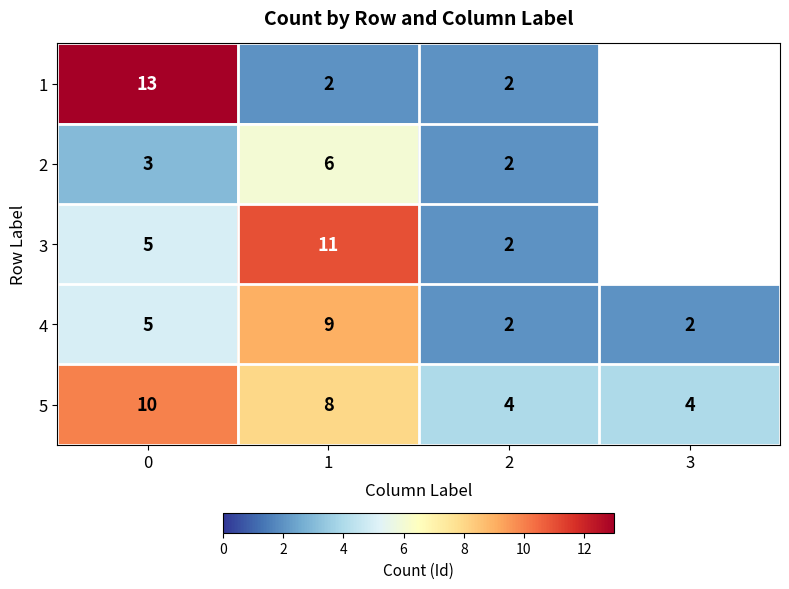

What is the lowest value of the row_0 series?

2.0